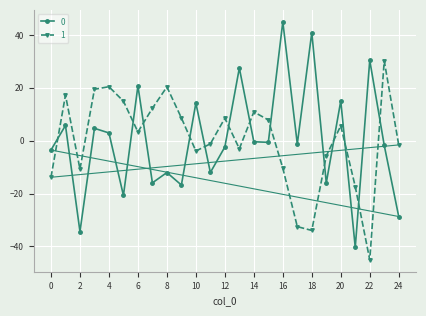

List the series in order of their peak value, highest first.

0, 1